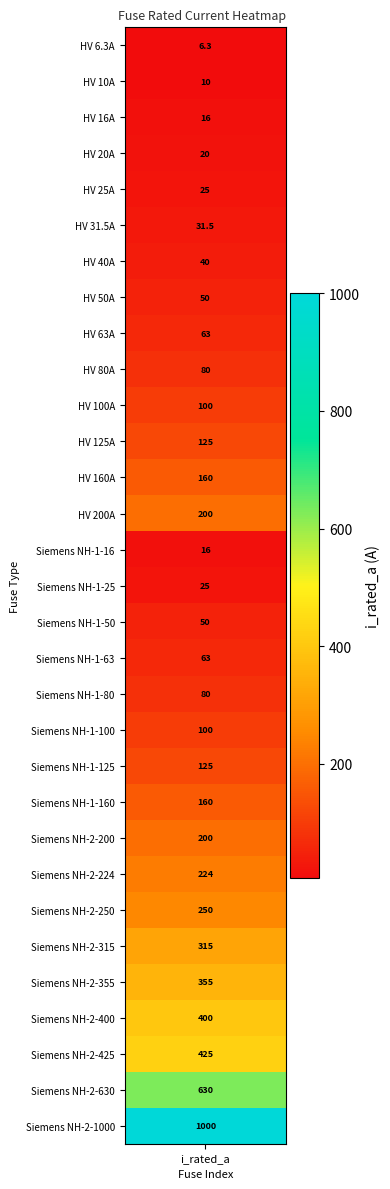

What is the average value?

172.4